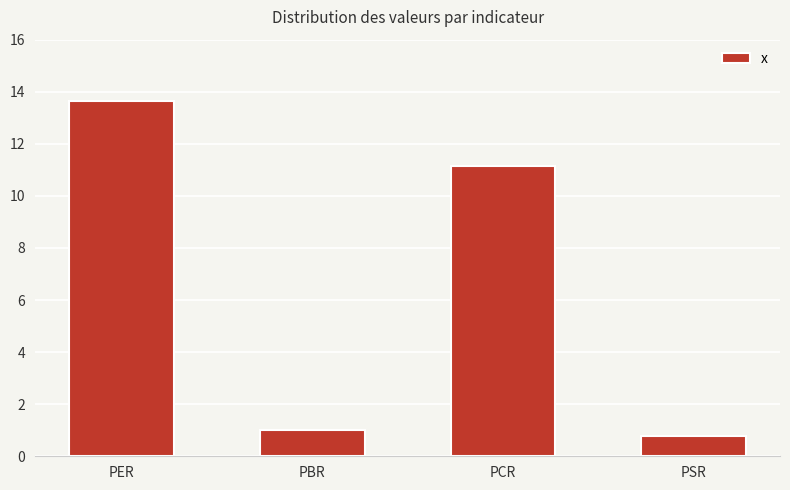

Rank the categories by value from highest to lowest.

PER, PCR, PBR, PSR